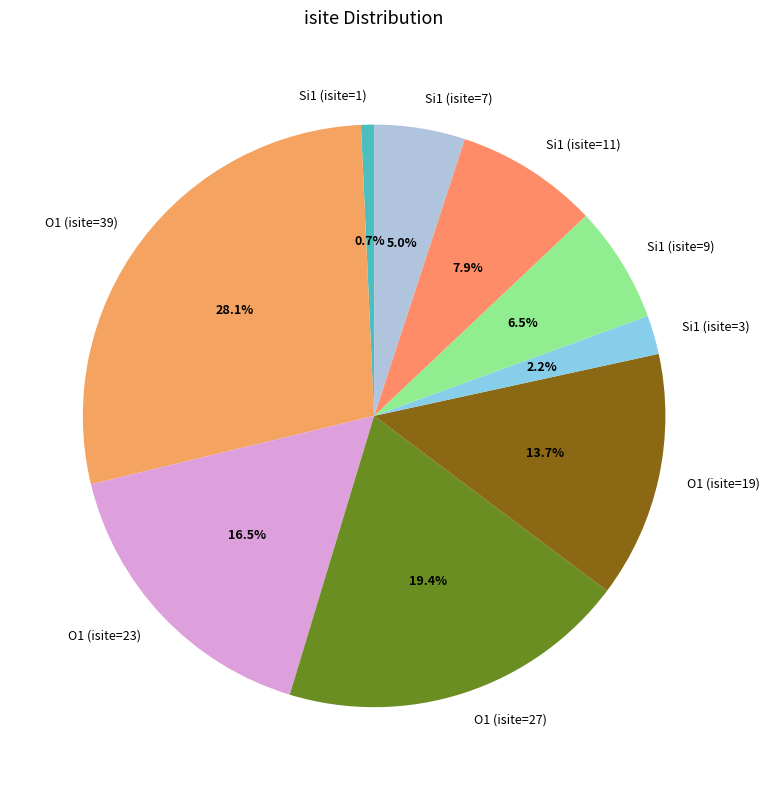

To the nearest percent, what is the combined percentage of Si1 (isite=11) and Si1 (isite=9)?

14%